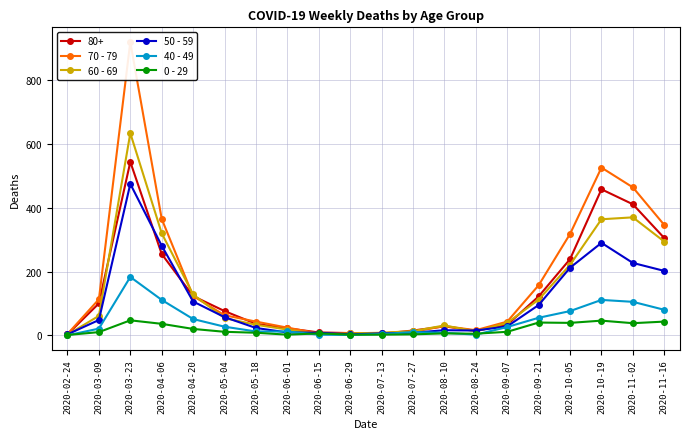

Where is 0 - 29 nearest to the value 24?

2020-04-20